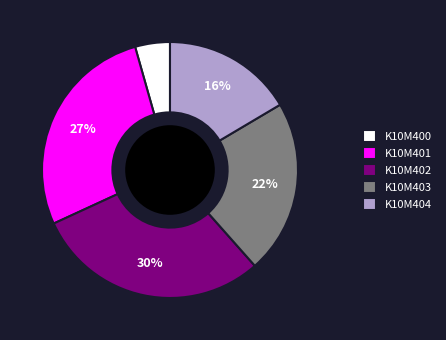

How many segments does this pie chart have?

5